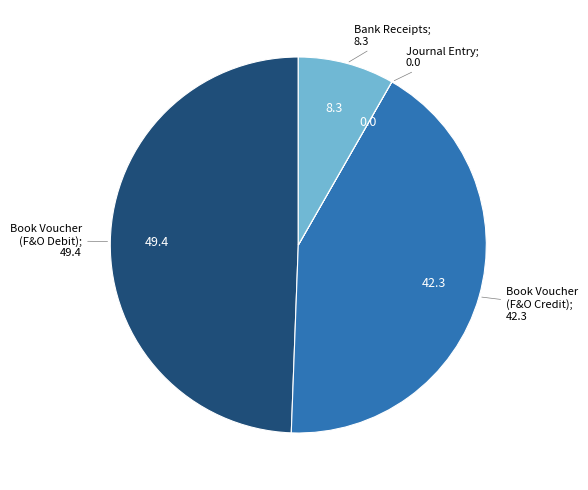

Is there a majority slice in this chart?

No